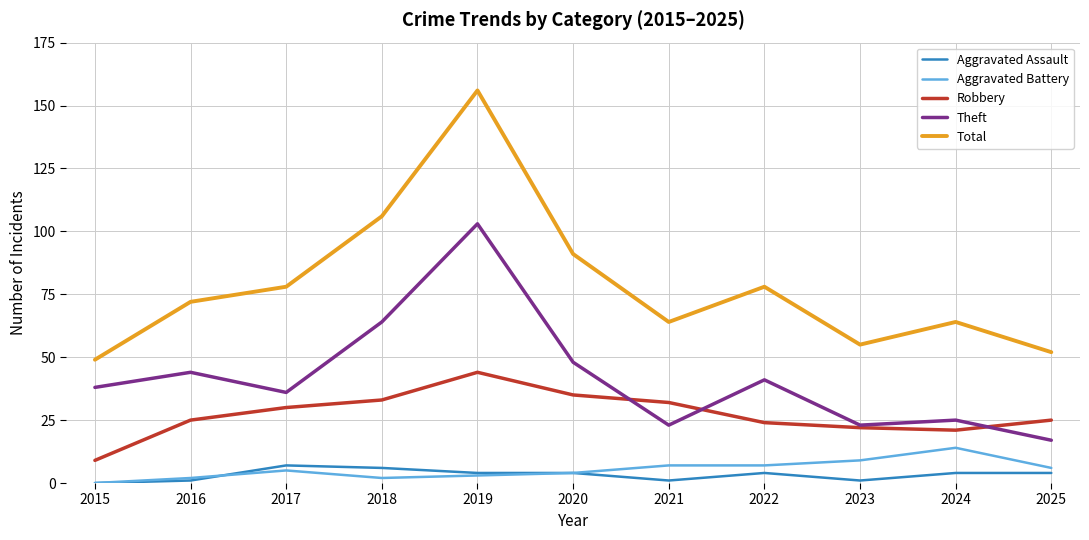

The value of Aggravated Battery at 2015 is 7. True or false?

False